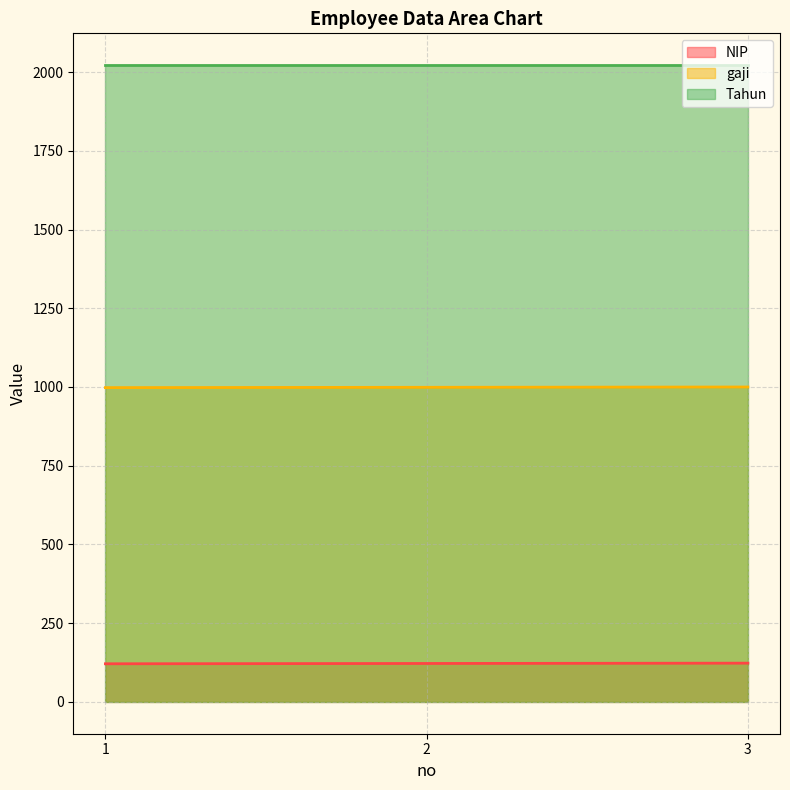

List the labels in order of gaji value, smallest first.

1, 2, 3